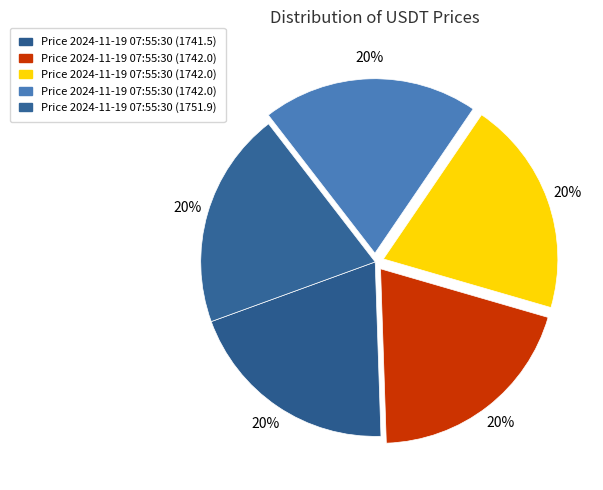

Count the number of slices in the pie.

5